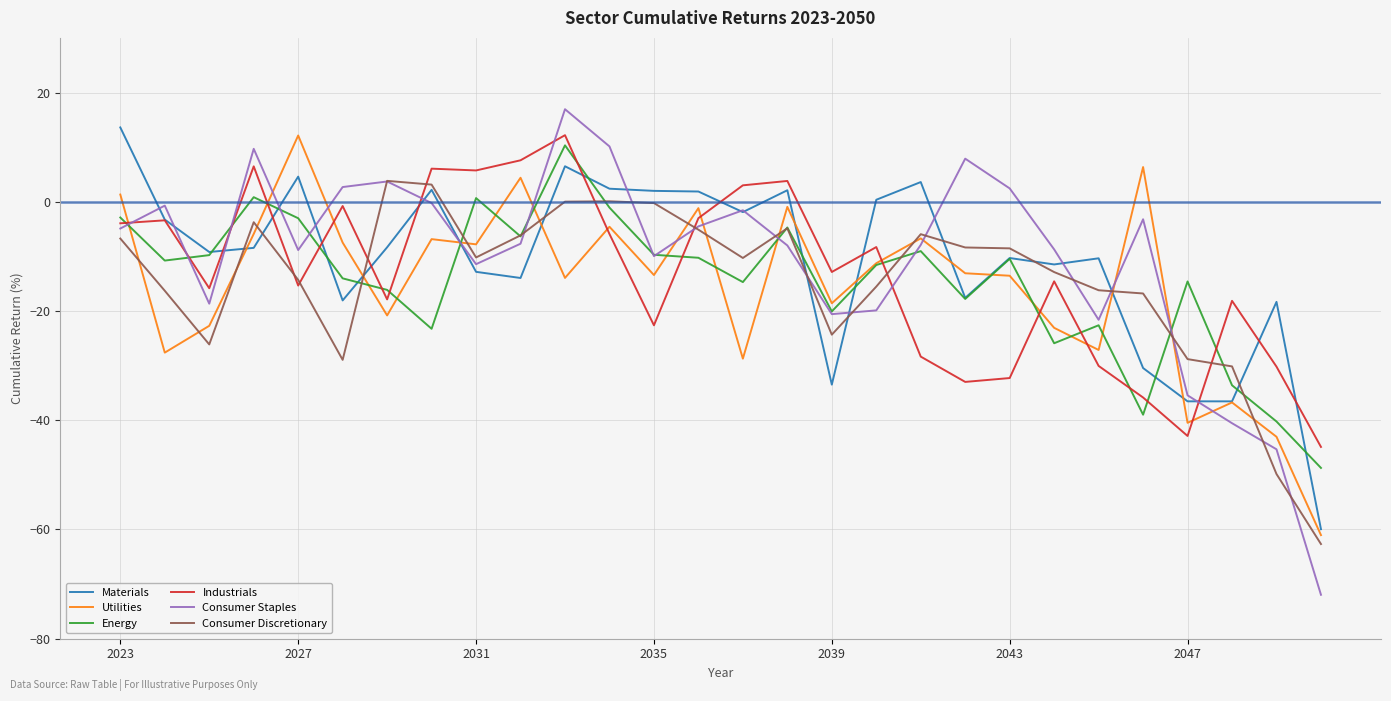

What is the maximum value for Materials?

13.6